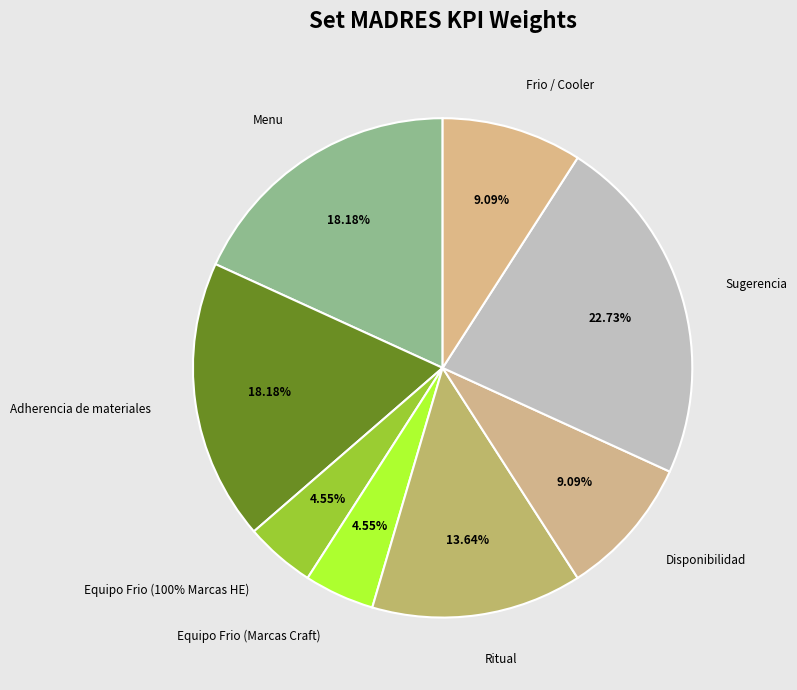

To the nearest percent, what percentage of the pie is Equipo Frio (100% Marcas HE)?

5%